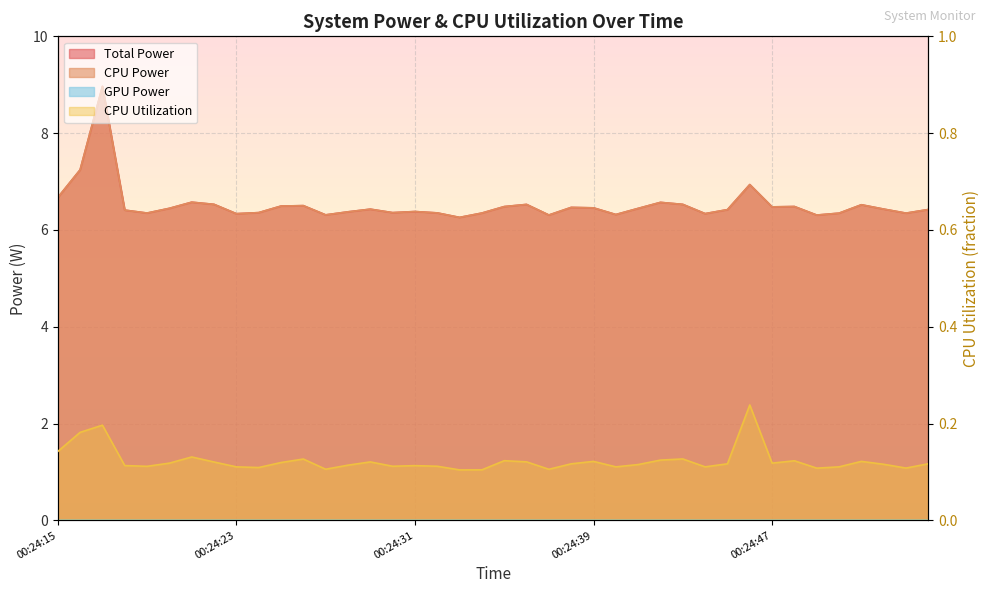

Which category has the lowest value in the CPU Power series?

00:24:33